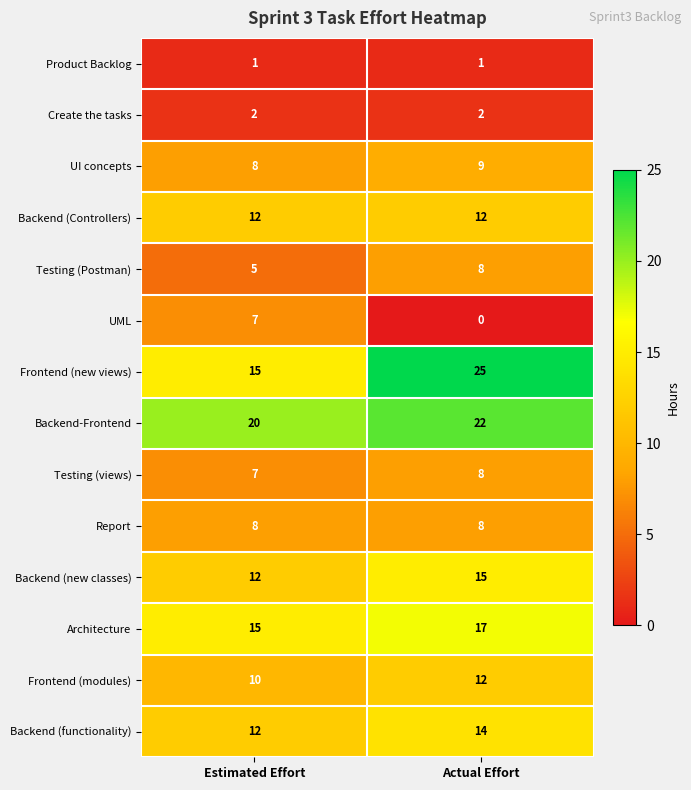

The value of Create the tasks at Actual Effort is 3. True or false?

False